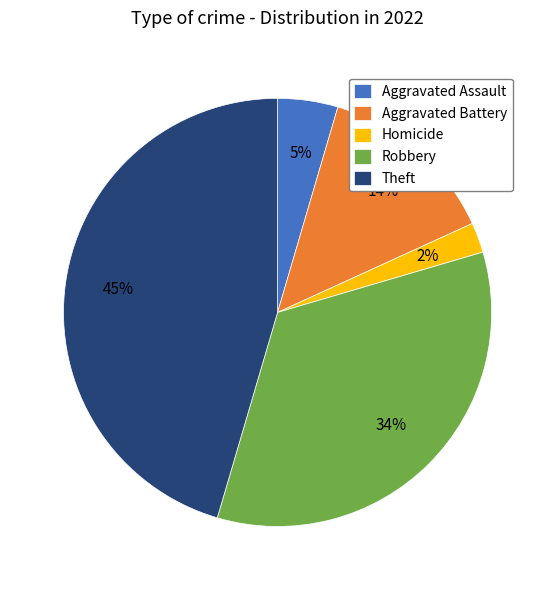

Which category has the biggest portion of the pie?

Theft